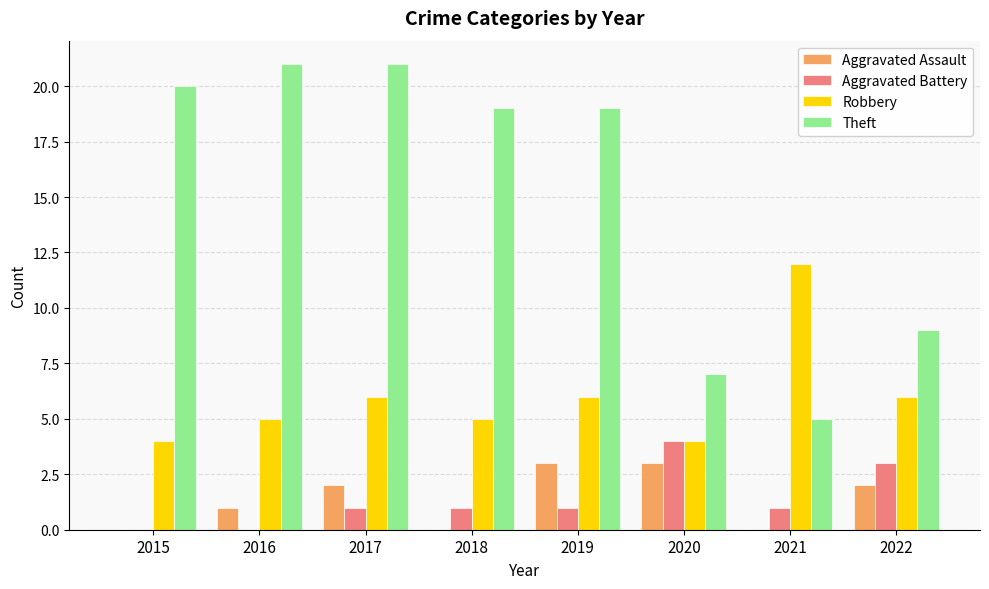

Reading left to right, what are all the values shown in this chart?

Aggravated Assault: 2015=0	2016=1	2017=2	2018=0	2019=3	2020=3	2021=0	2022=2
Aggravated Battery: 2015=0	2016=0	2017=1	2018=1	2019=1	2020=4	2021=1	2022=3
Robbery: 2015=4	2016=5	2017=6	2018=5	2019=6	2020=4	2021=12	2022=6
Theft: 2015=20	2016=21	2017=21	2018=19	2019=19	2020=7	2021=5	2022=9